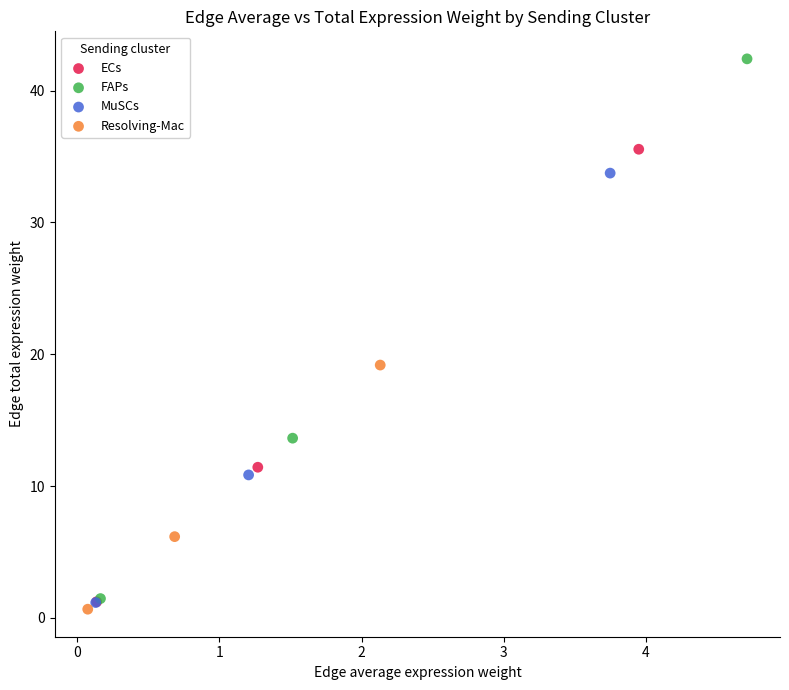

What are all the series names shown in the legend?

ECs, FAPs, MuSCs, Resolving-Mac